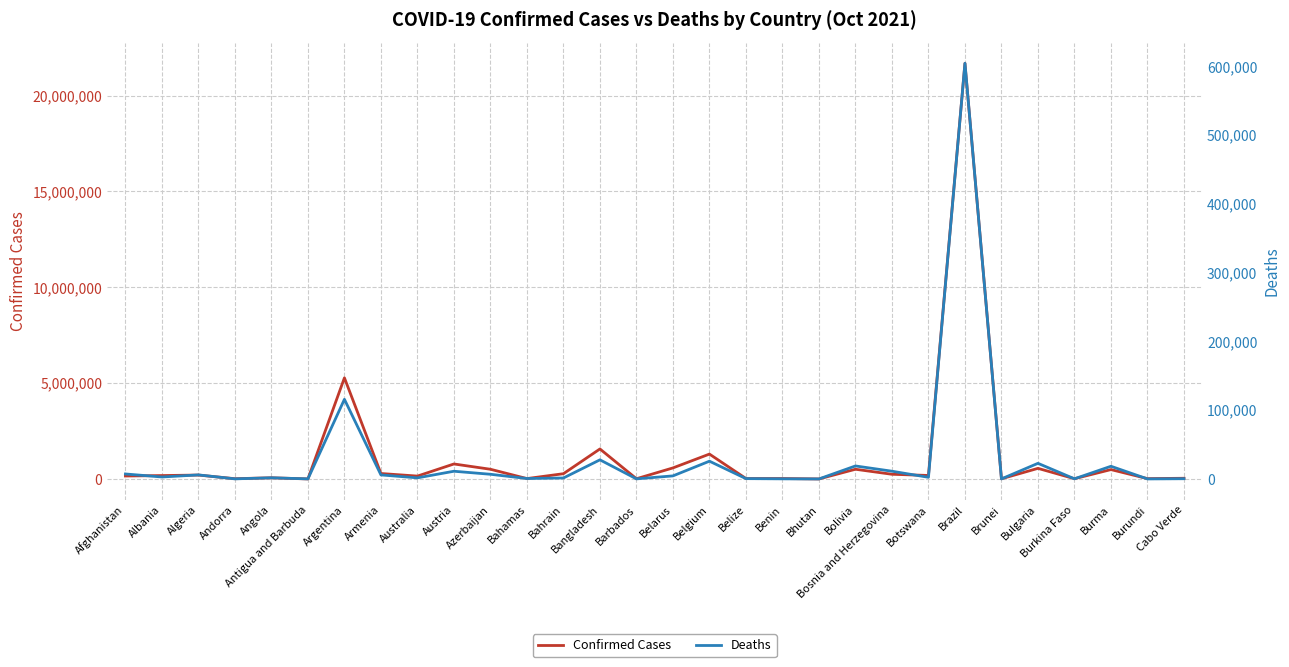

In Deaths, how many points are lower than both neighbors (excluding endpoints)?

11